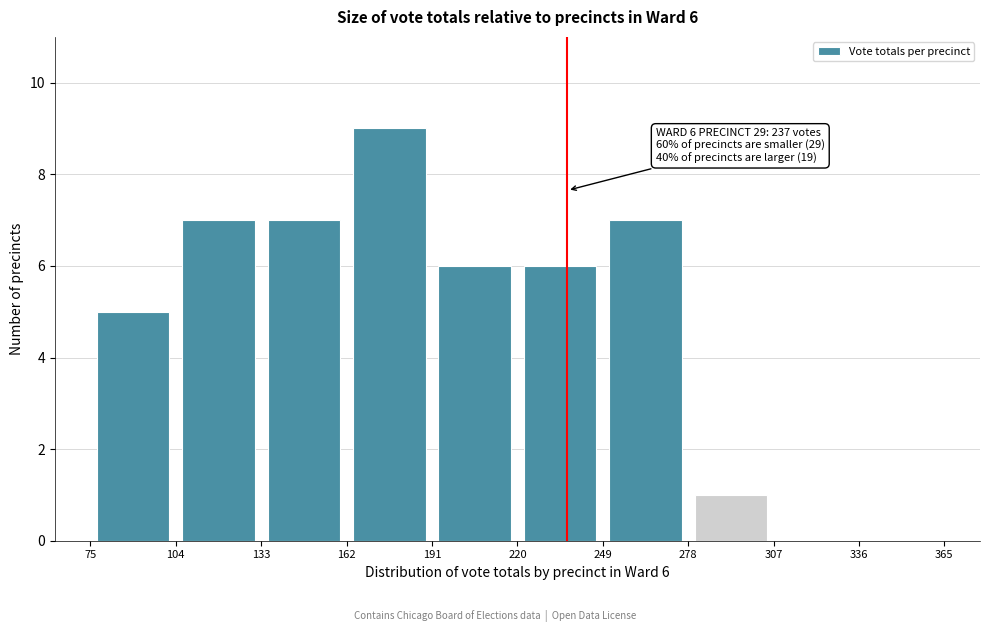

Which range on the x-axis has the tallest bar?

162 to 191